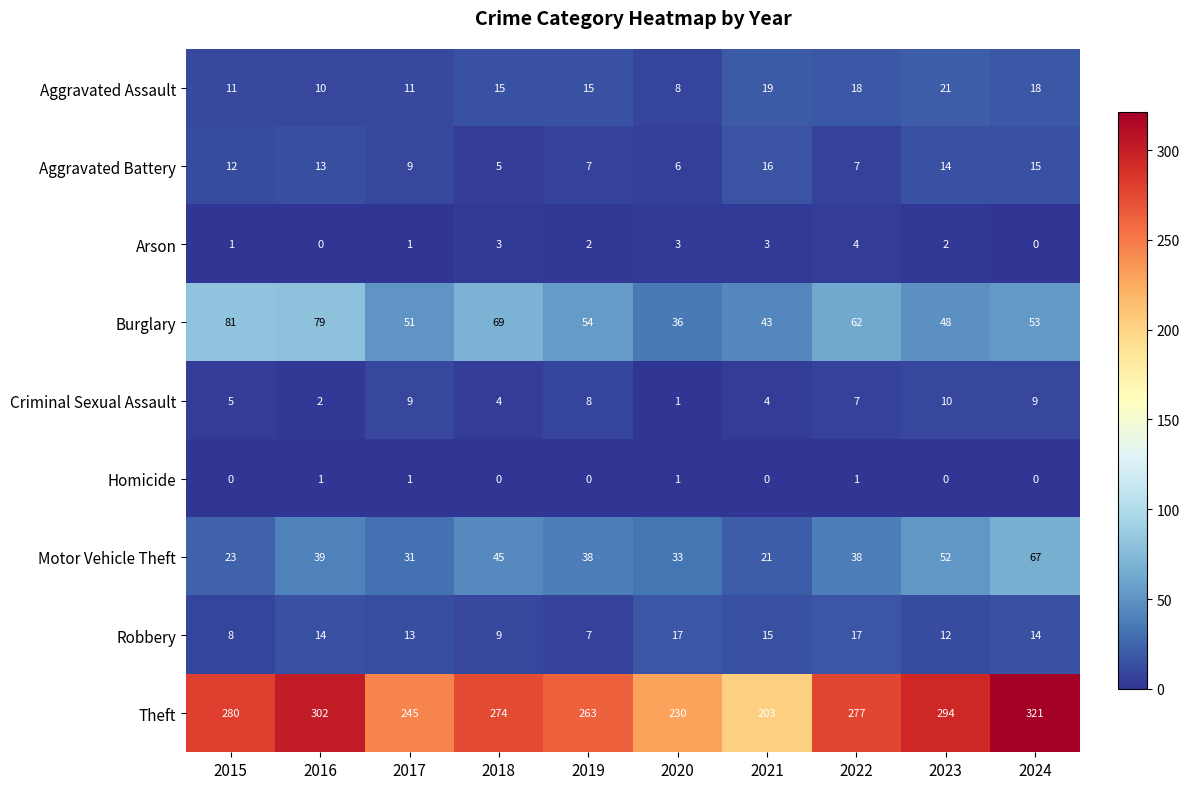

True or false: Arson has a value of 4 at 2022.

True